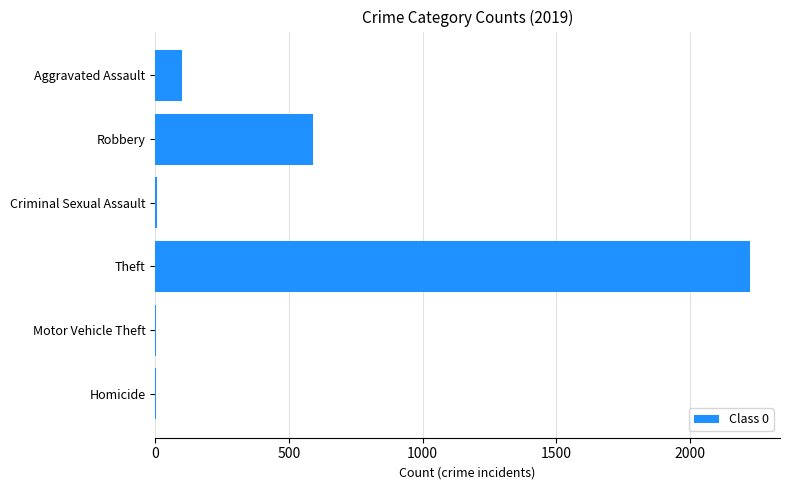

Are the bars grouped side by side (vs. stacked)?

No